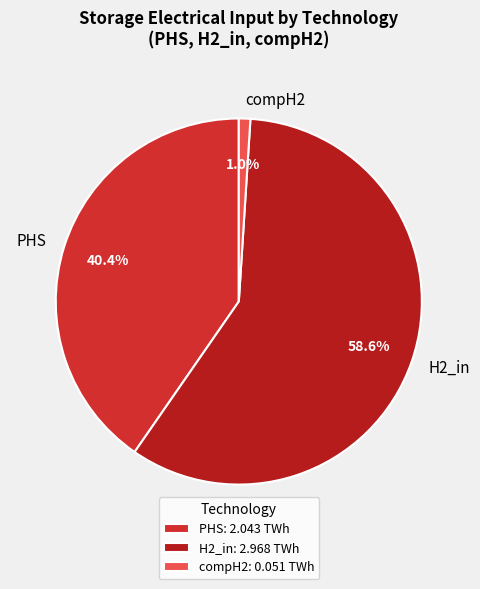

Which has a higher value, PHS or compH2?

PHS